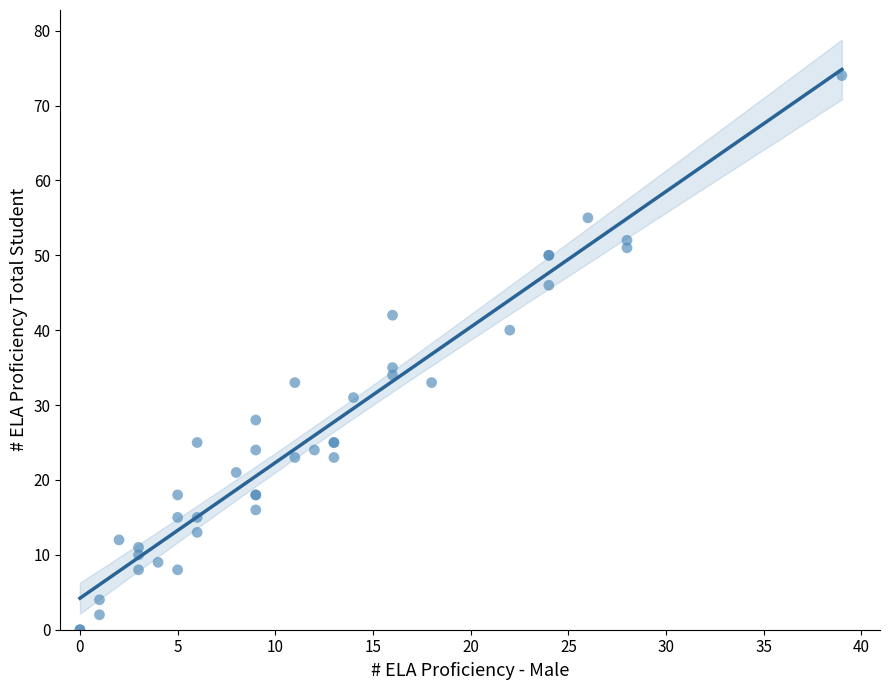

What Y value in the scatter plot is closest to 37?

35